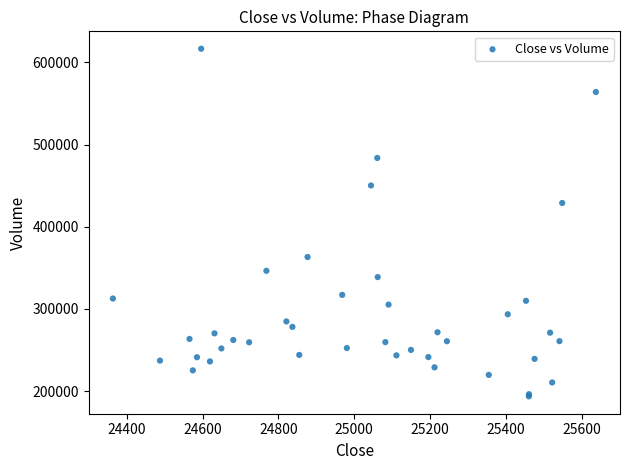

What Y value in the scatter plot is closest to 405100?

428900